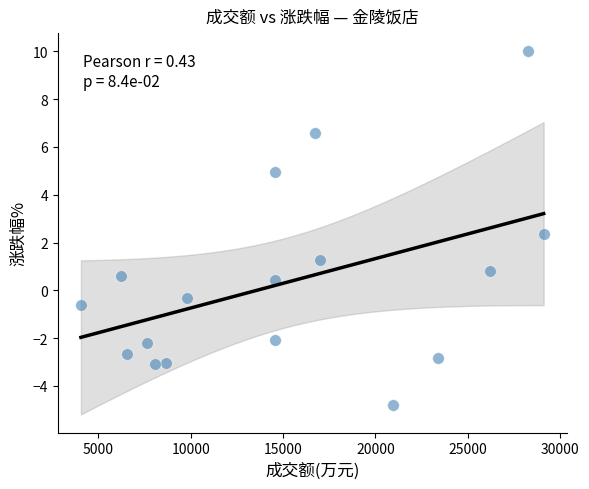

What is the range of Y values (max minus min)?

14.8